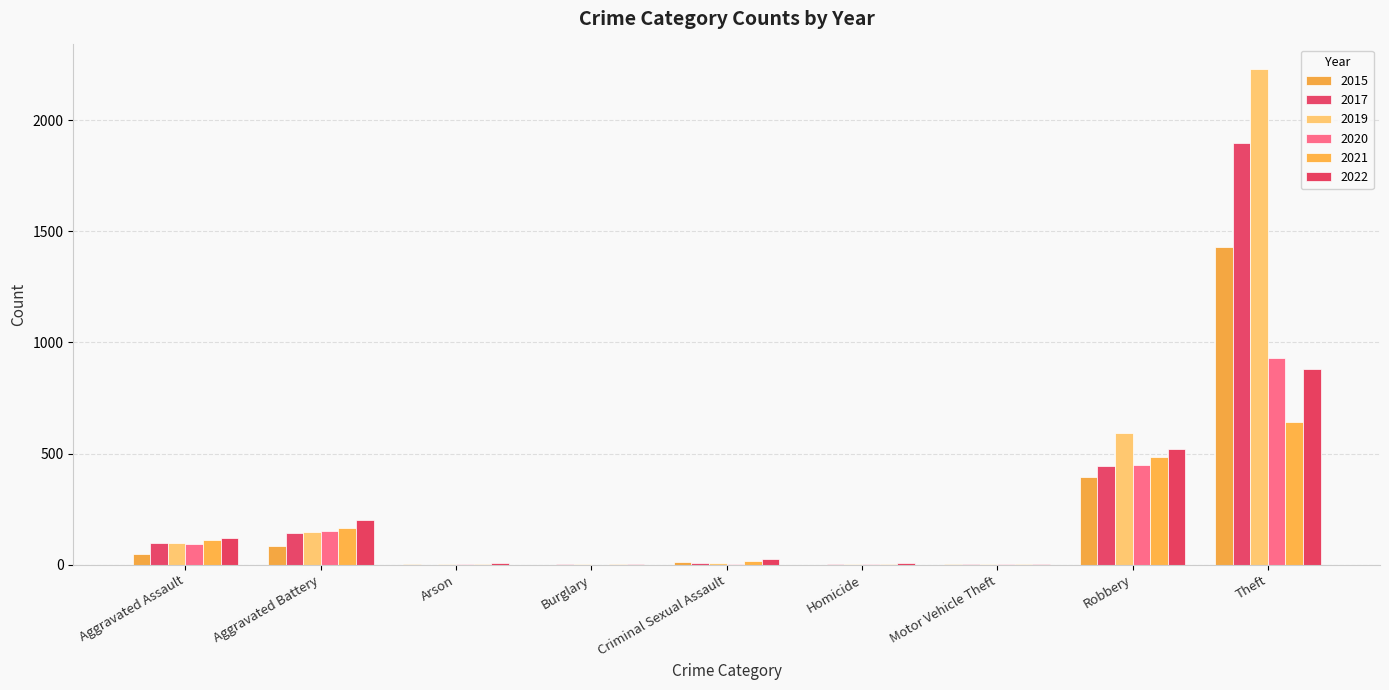

Which series changed the most between Aggravated Assault and Arson?

2022